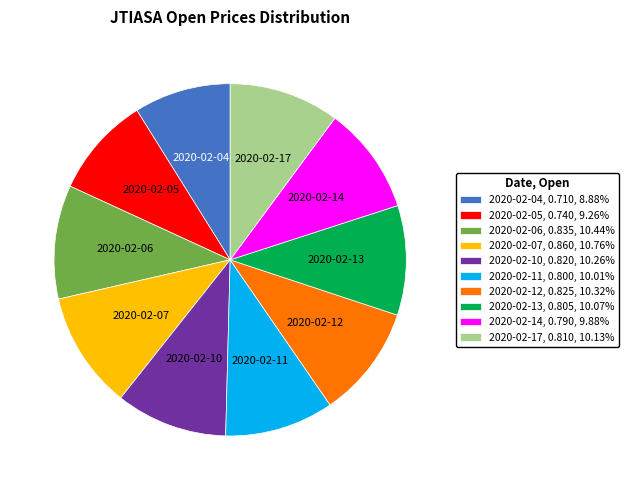

Combined, do 2020-02-17, 0.810, 10.13% and 2020-02-11, 0.800, 10.01% account for over 50%?

No